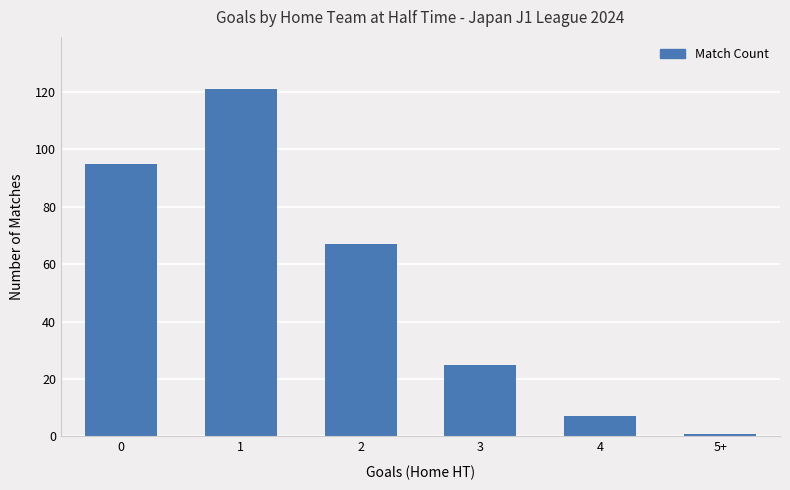

Between 0 and 1, which is larger?

1